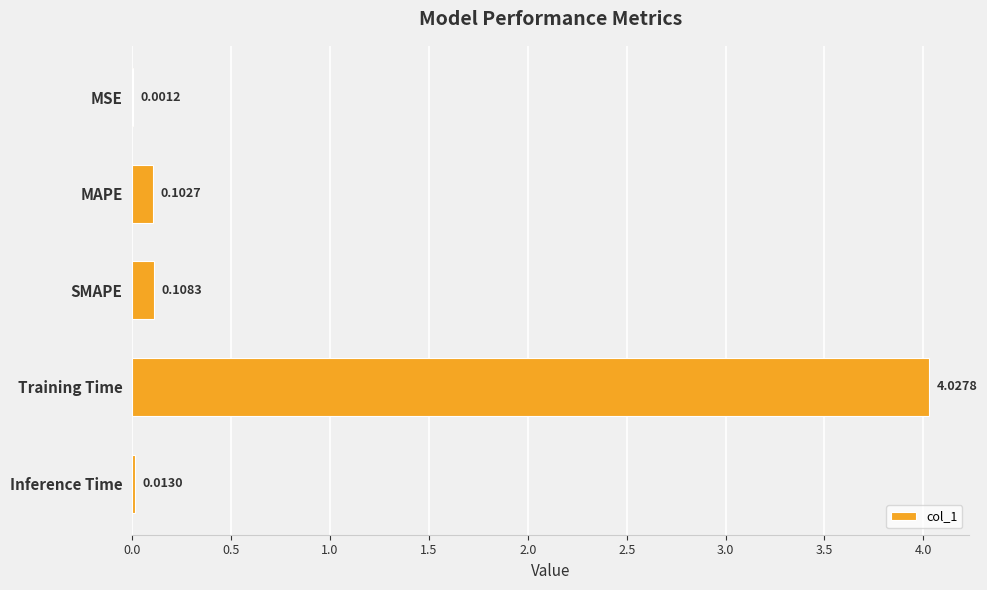

What is the sum of all values?

4.3